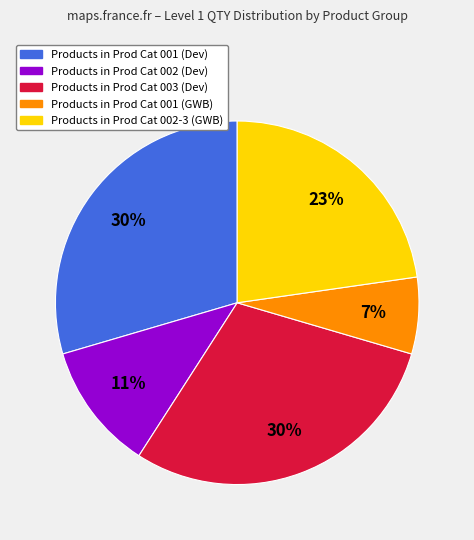

Does any single category account for the majority?

No